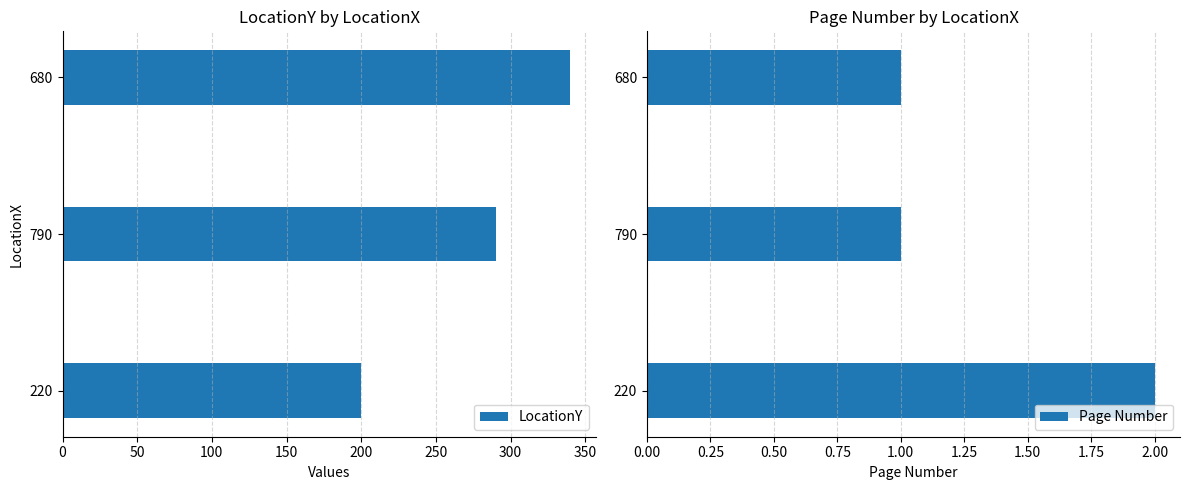

Which series has the widest spread of values?

LocationY